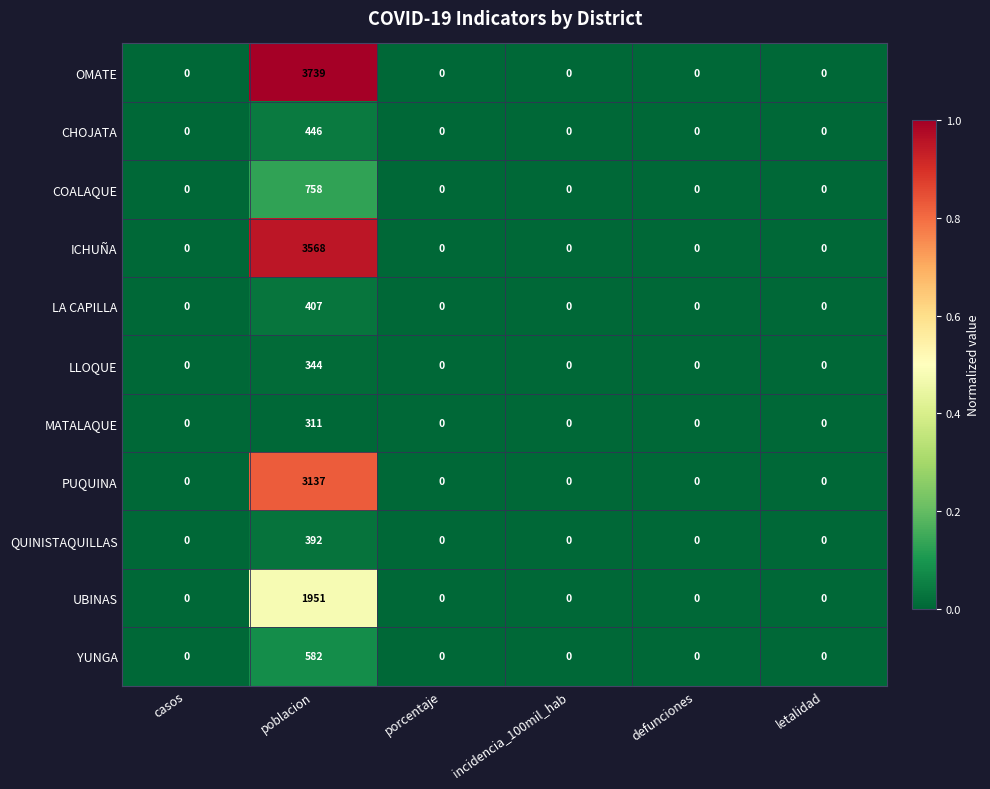

List the series in order of their peak value, highest first.

OMATE, ICHUÑA, PUQUINA, UBINAS, COALAQUE, YUNGA, CHOJATA, LA CAPILLA, QUINISTAQUILLAS, LLOQUE, MATALAQUE